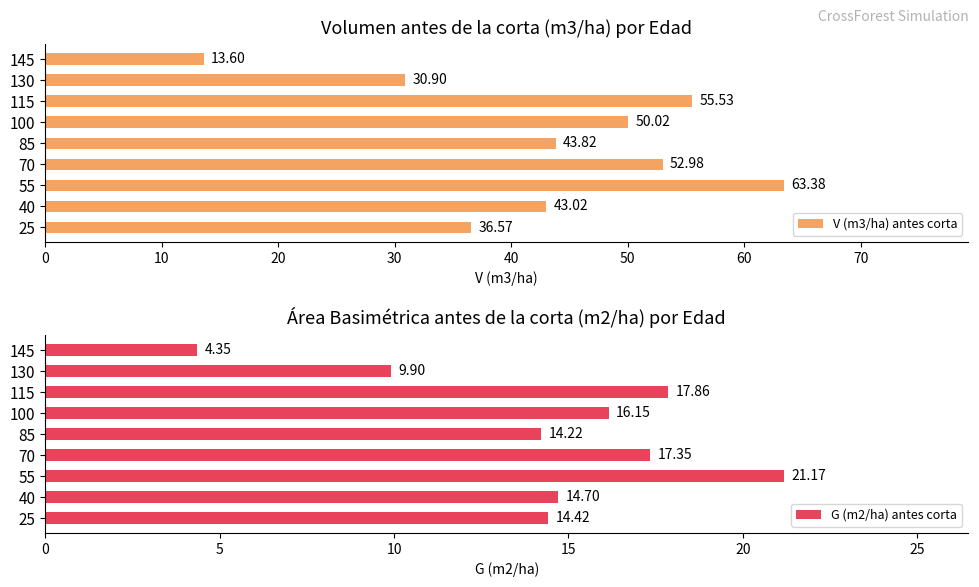

How many data points in G (m2/ha) antes corta are less than 14?

2